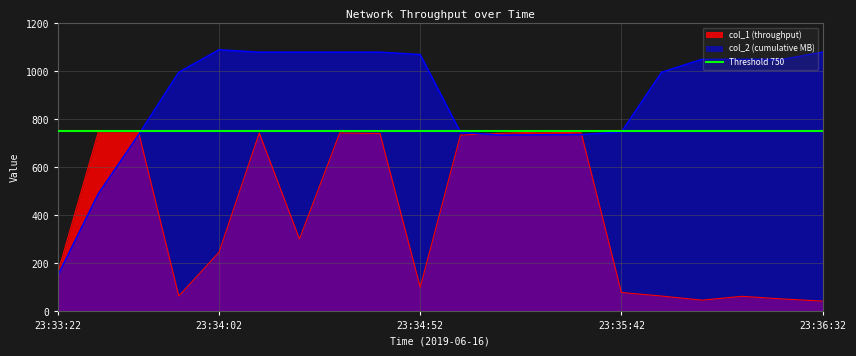

What is the difference between the maximum and minimum values in the col_1 series?

704.5